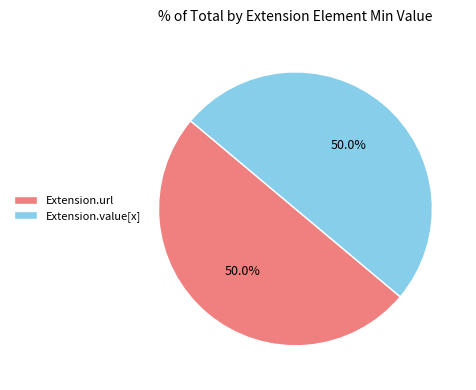

What is the ratio of the value at Extension.url to the value at Extension.value[x]?

1.0